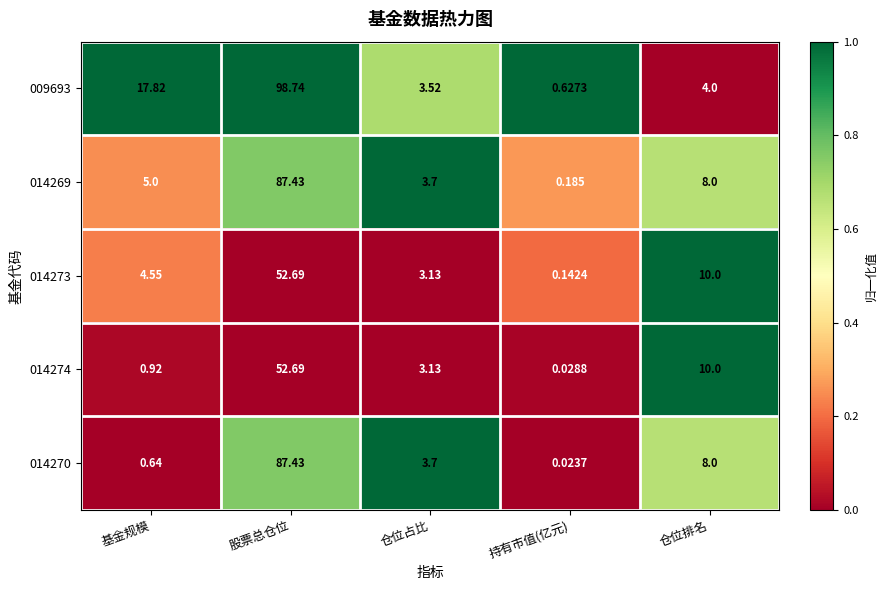

Which label corresponds to the smallest value in the chart?

持有市值(亿元)